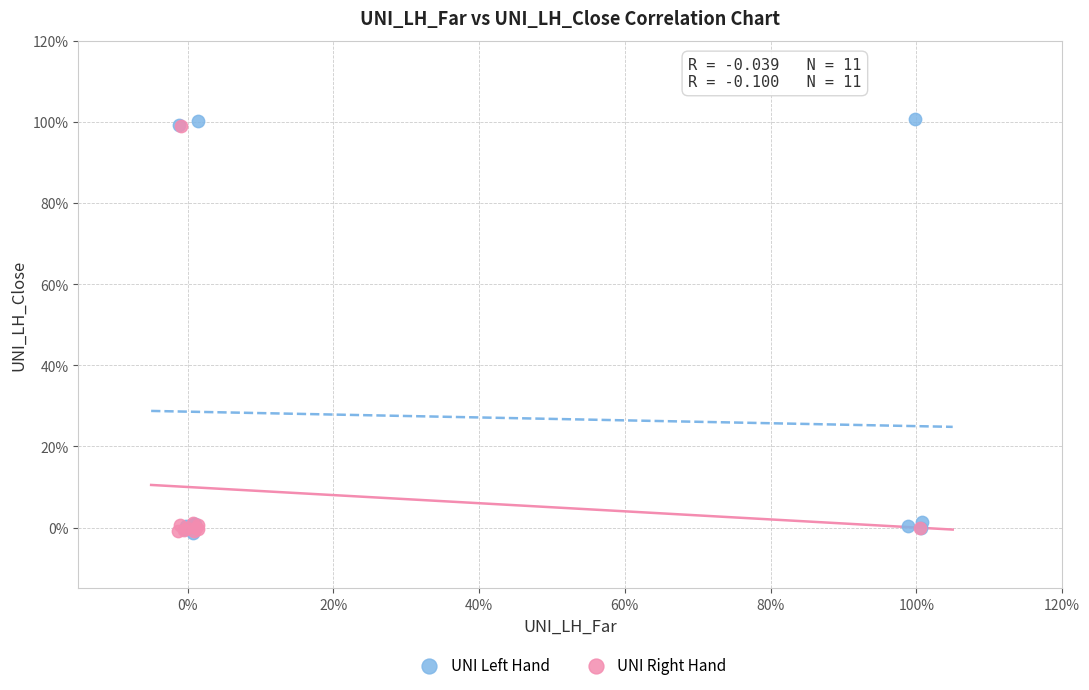

Which series contains the highest Y value?

UNI Left Hand